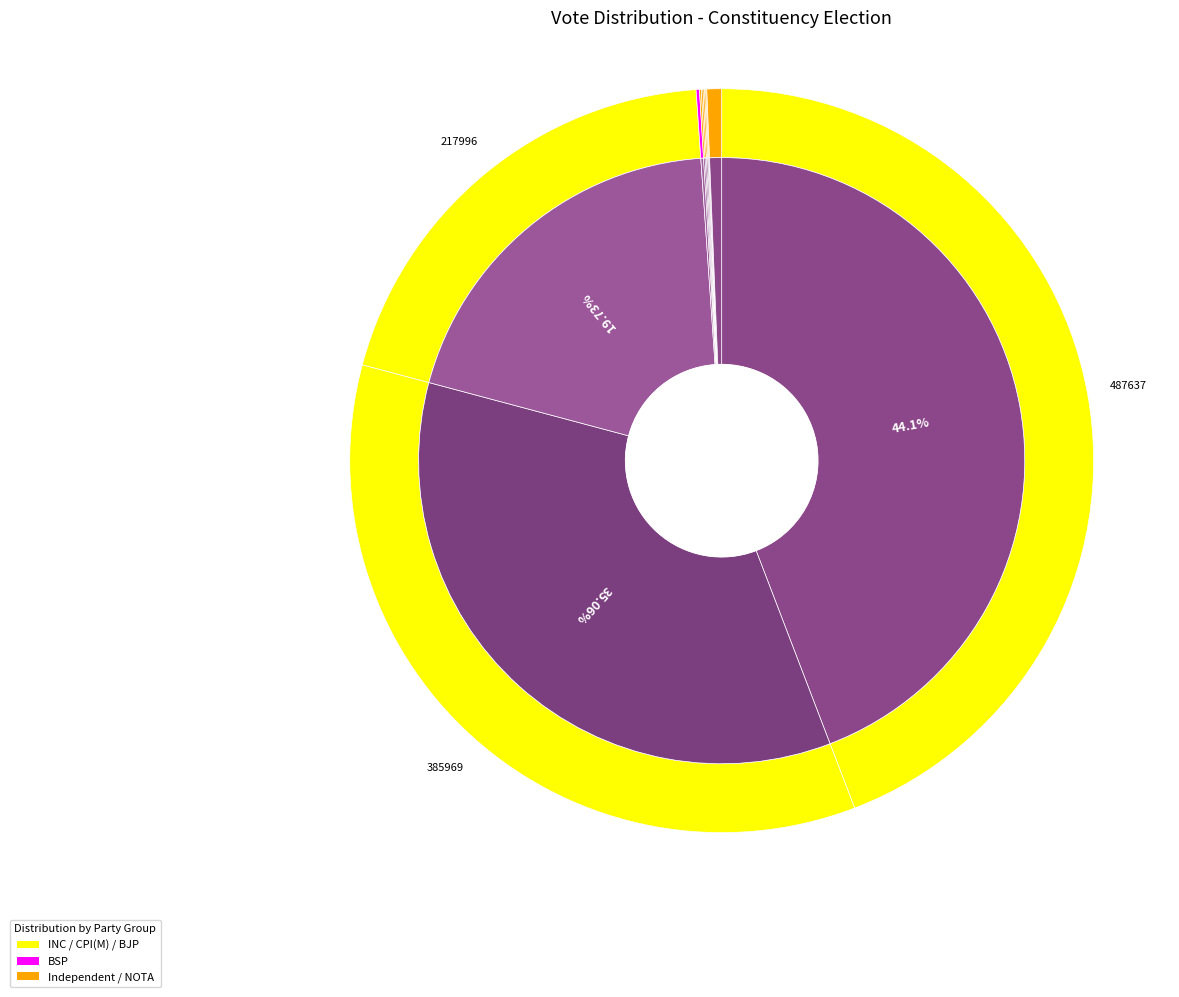

What percentage do SUKUMARI M and BALAKRISHNAN N together represent?

0.2%